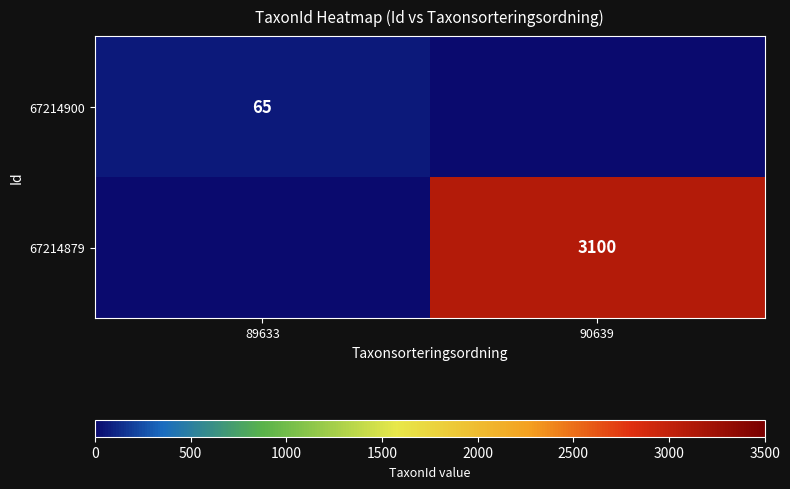

The value of 67214900 at 89633 is 65. True or false?

True